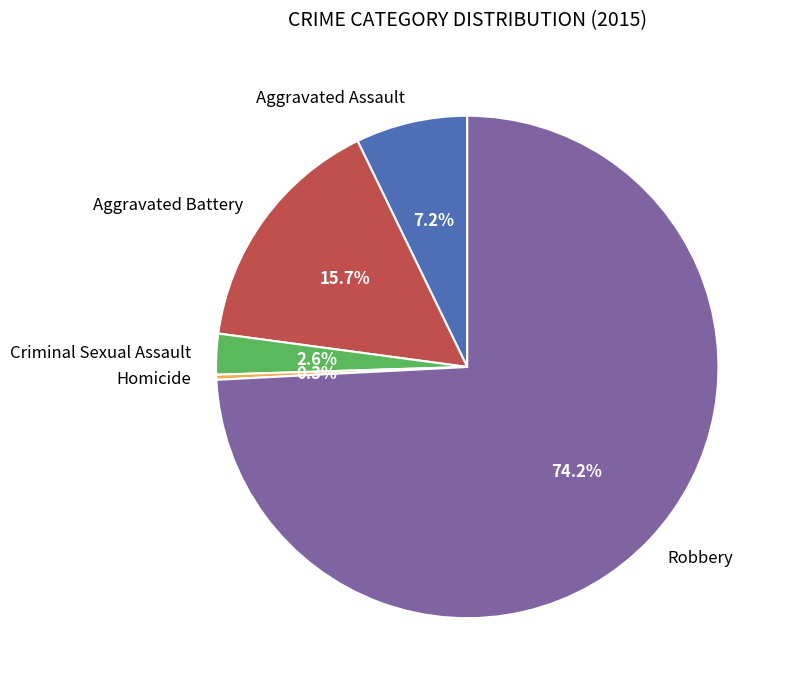

To the nearest percent, what is the average slice percentage?

20%